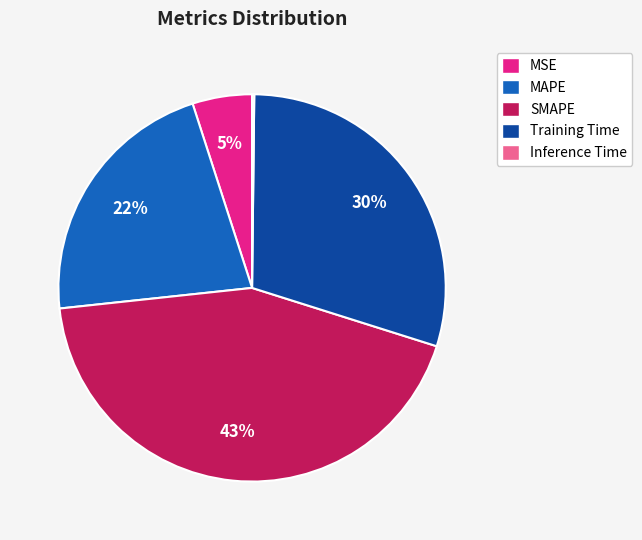

Does MSE account for over 50% of the chart?

No